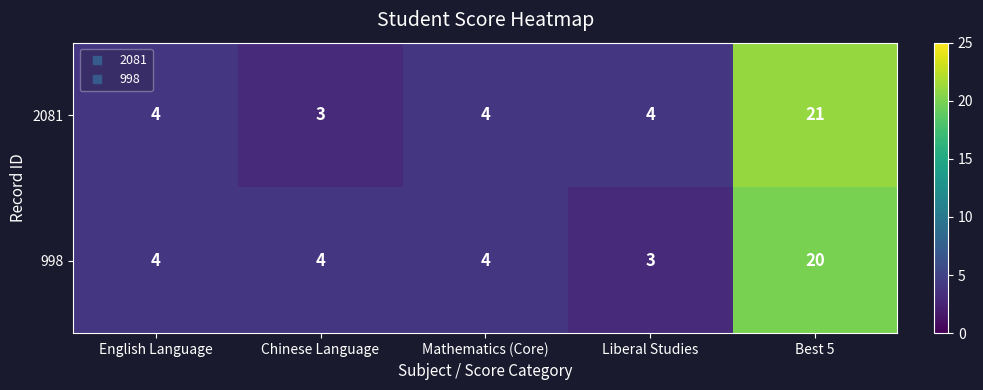

Which series has the widest spread of values?

2081